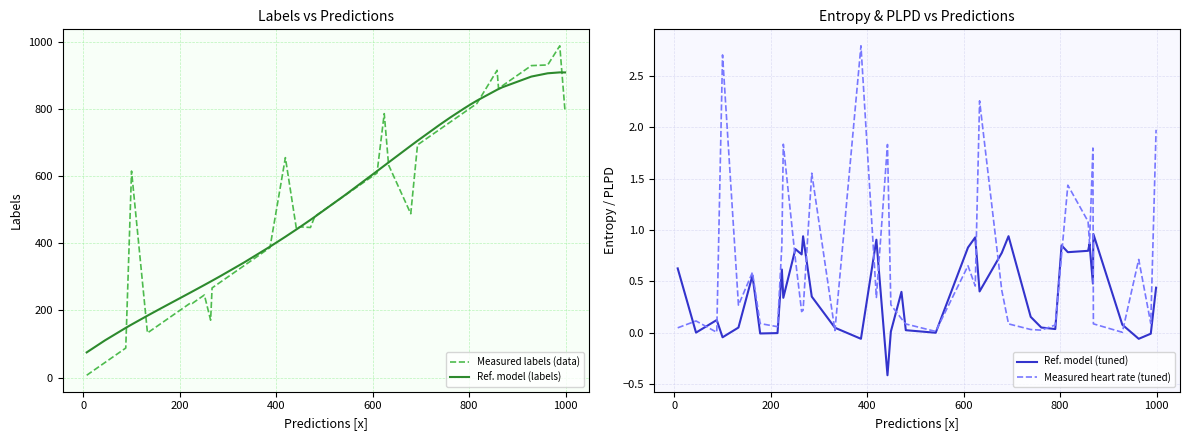

What is the minimum value for Ref. model (labels)?

75.1